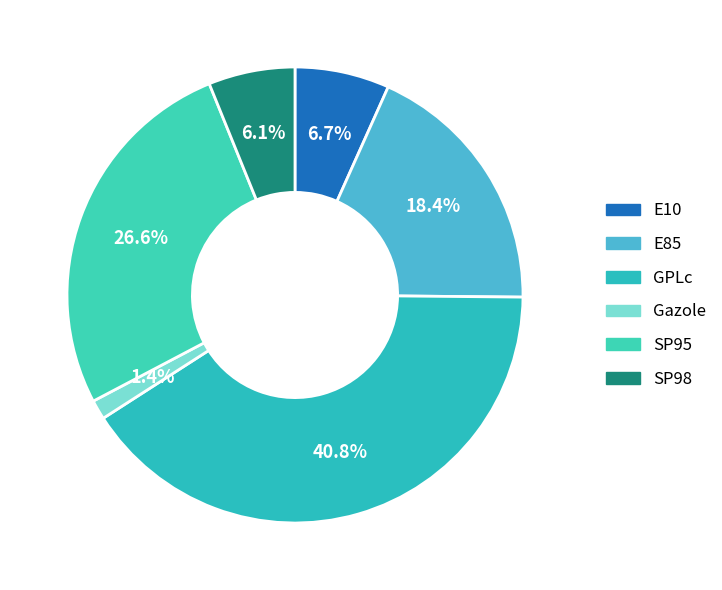

Count the number of slices in the pie.

6